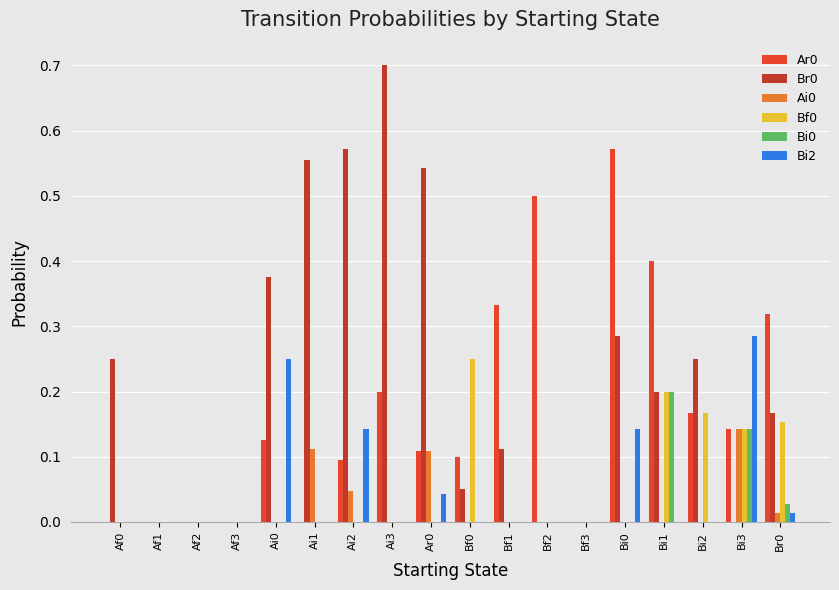

The Bi2 series shows 0.1 at Bf1. True or false?

False